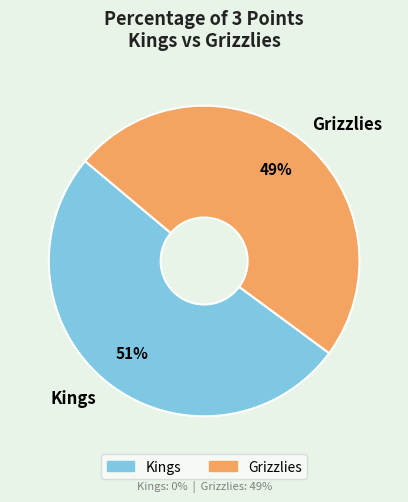

Which has a higher value, Grizzlies or Kings?

Kings